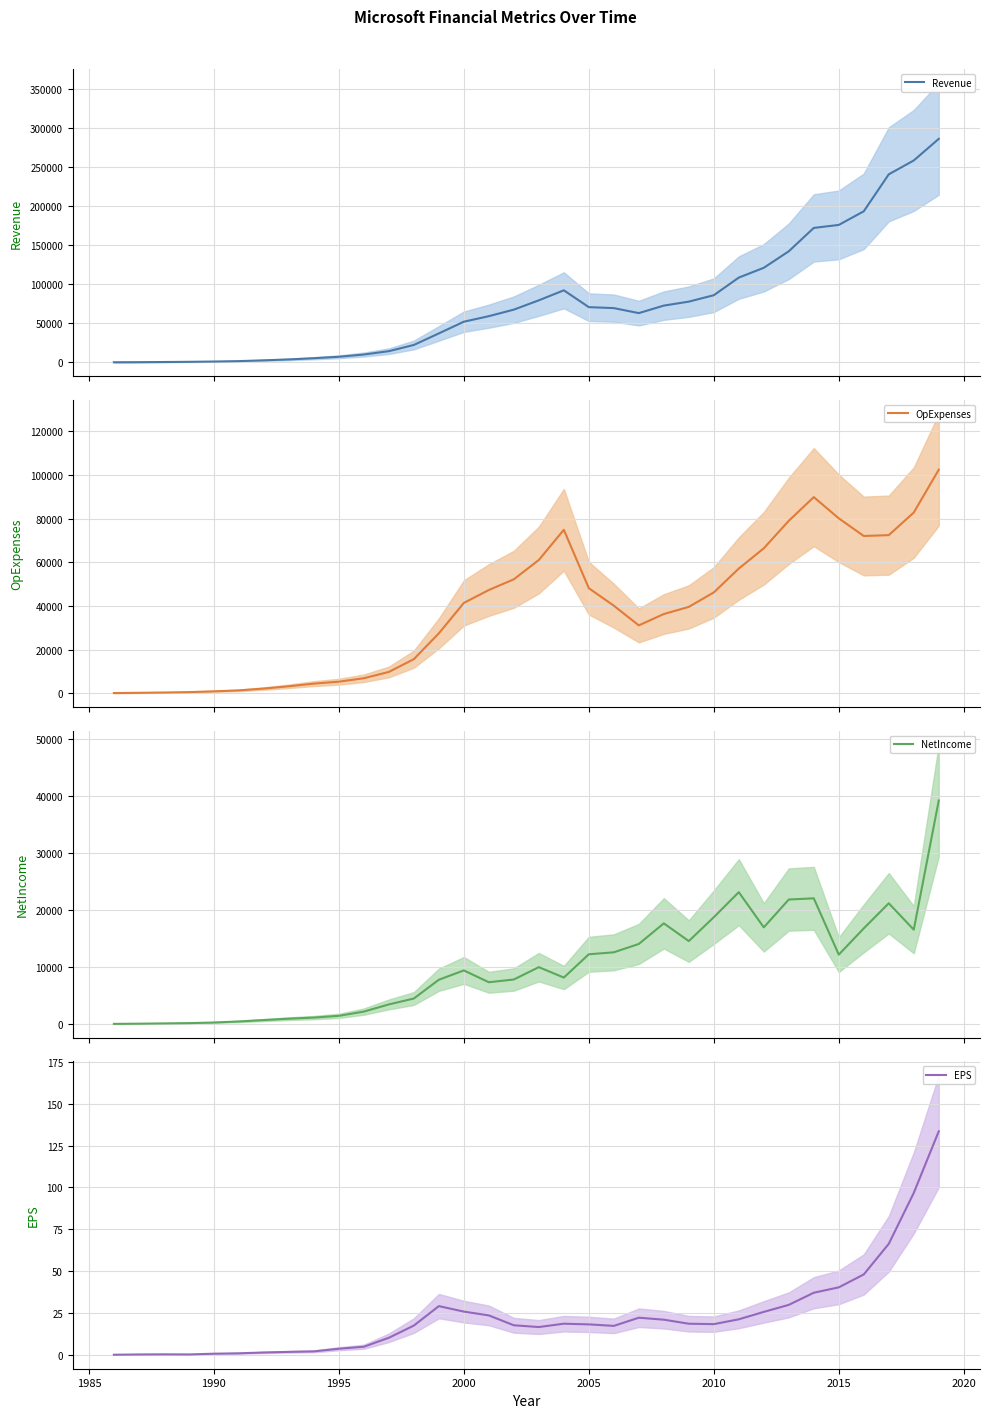

Is it true that EPS equals 18.3 at 2010?

True